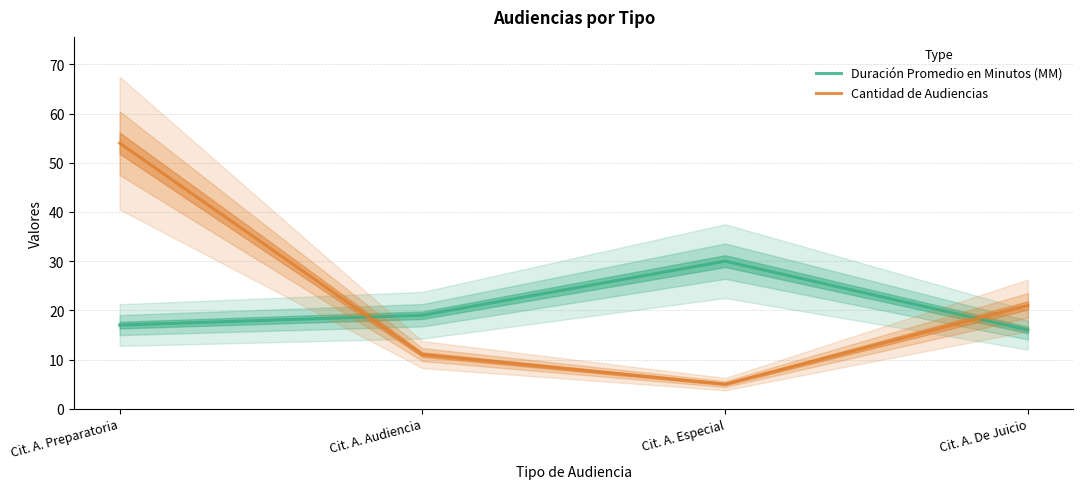

True or false: Duración Promedio en Minutos (MM) has more than 0 interior local peaks.

True